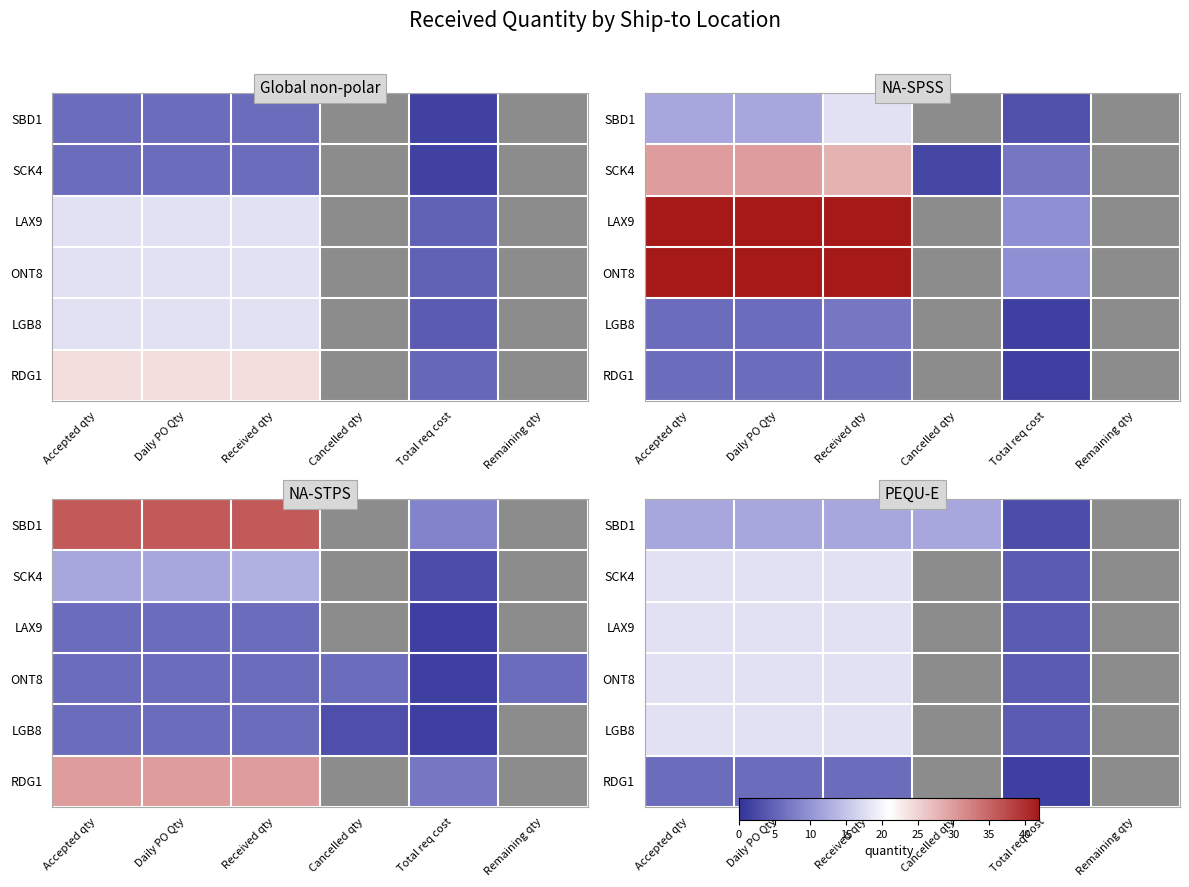

The LAX9 series shows 7.0 at Received qty. True or false?

False